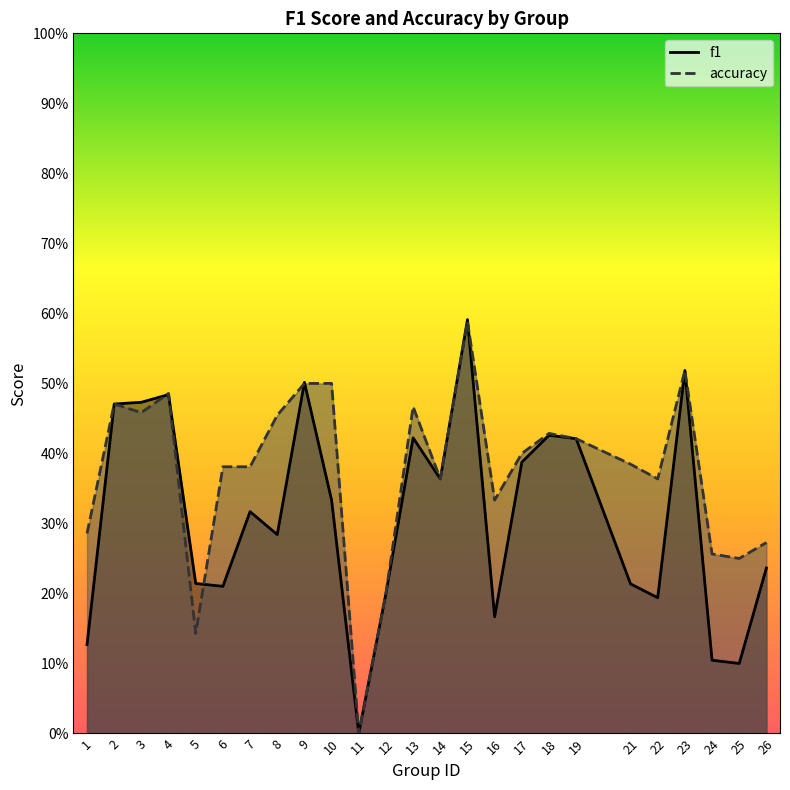

Reading left to right, extract all data points from this chart.

f1: 1=0.1	2=0.5	3=0.5	4=0.5	5=0.2	6=0.2	7=0.3	8=0.3	9=0.5	10=0.3	11=0.0	12=0.2	13=0.4	14=0.4	15=0.6	16=0.2	17=0.4	18=0.4	19=0.4	21=0.2	22=0.2	23=0.5	24=0.1	25=0.1	26=0.2
accuracy: 1=0.3	2=0.5	3=0.5	4=0.5	5=0.1	6=0.4	7=0.4	8=0.5	9=0.5	10=0.5	11=0.0	12=0.2	13=0.5	14=0.4	15=0.6	16=0.3	17=0.4	18=0.4	19=0.4	21=0.4	22=0.4	23=0.5	24=0.3	25=0.2	26=0.3